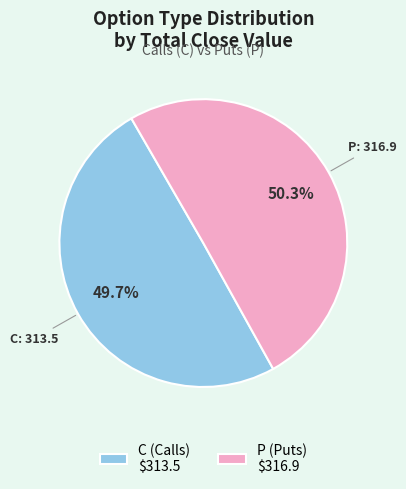

What percentage is NOT represented by P (Puts) $316.9?

49.7%